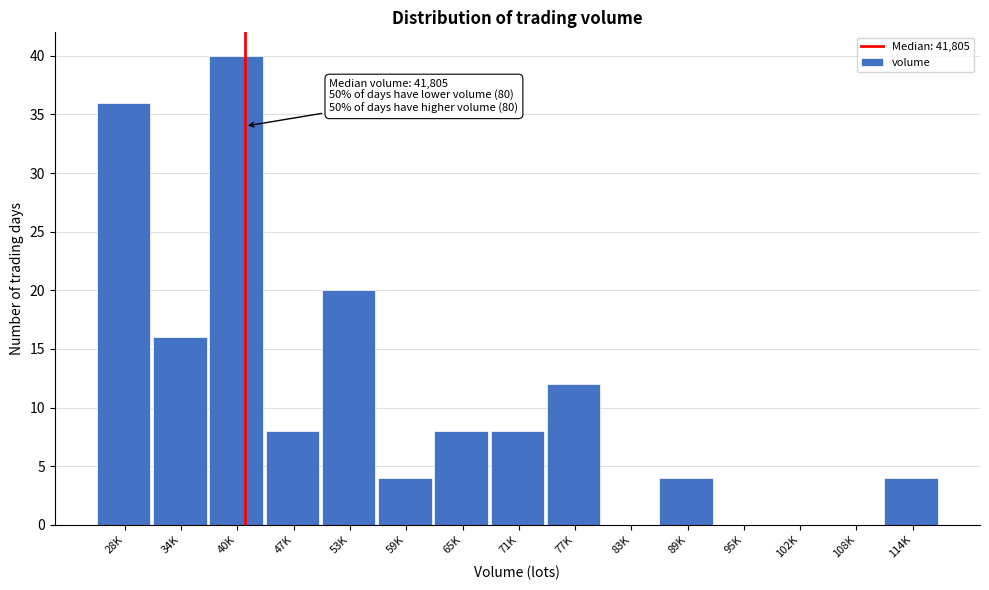

Reading left to right, list all the values displayed in this chart.

28K=36	34K=16	40K=40	47K=8	53K=20	59K=4	65K=8	71K=8	77K=12	83K=0	89K=4	95K=0	102K=0	108K=0	114K=4